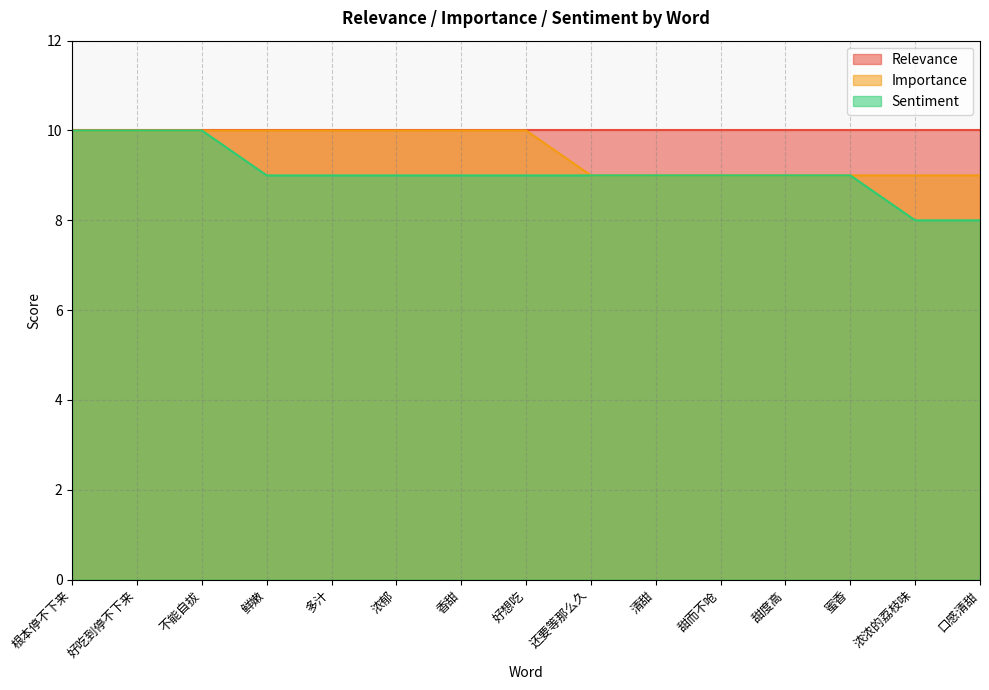

True or false: Sentiment and Importance cross at least once.

False